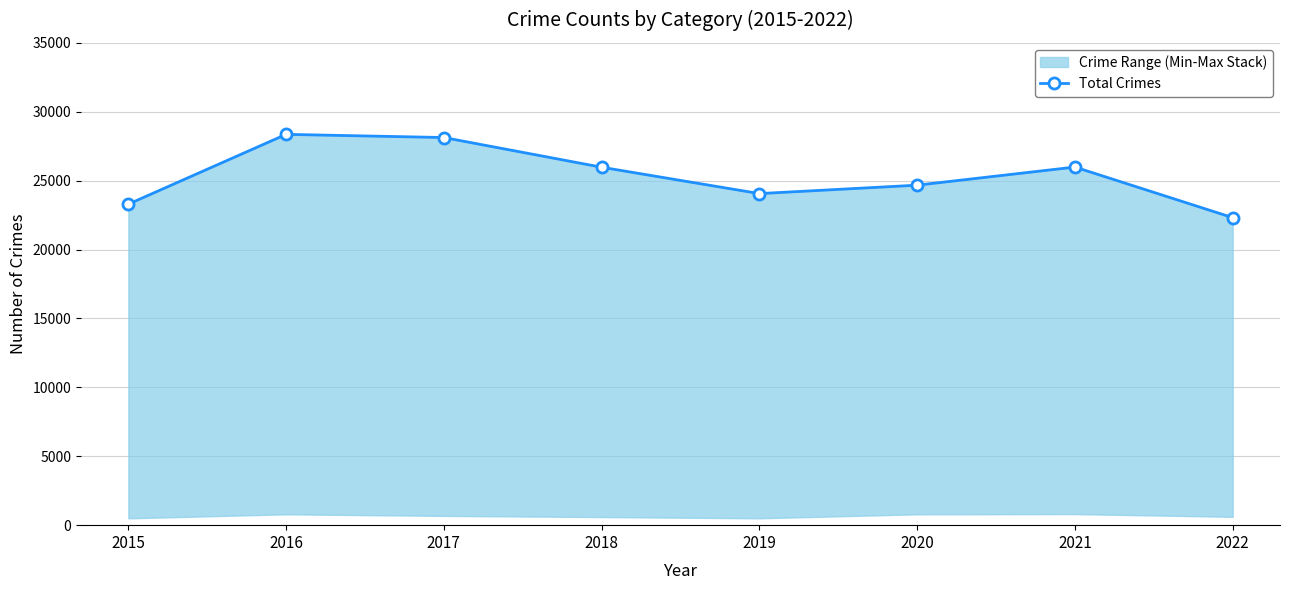

What is the greatest value displayed?

28358